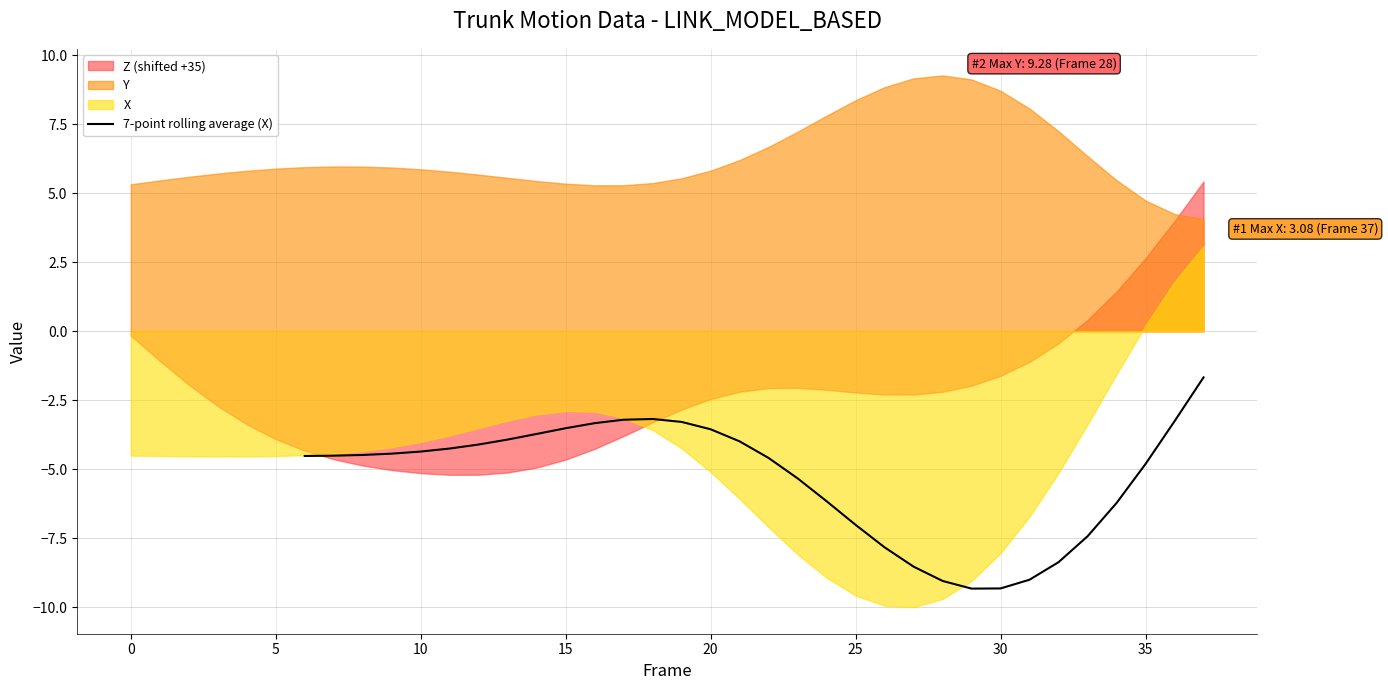

True or false: the data has more than 0 interior local peaks.

True